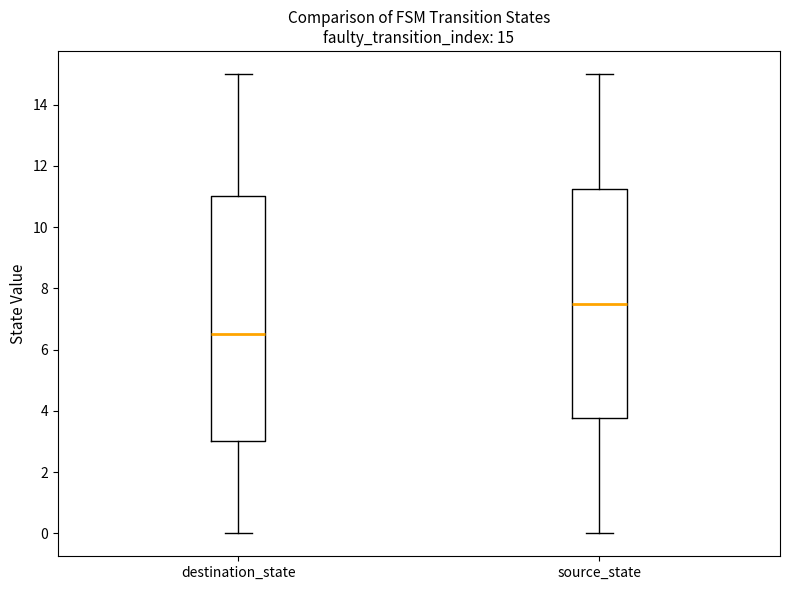

Which box is the tallest, from its lower edge to its upper edge?

destination_state